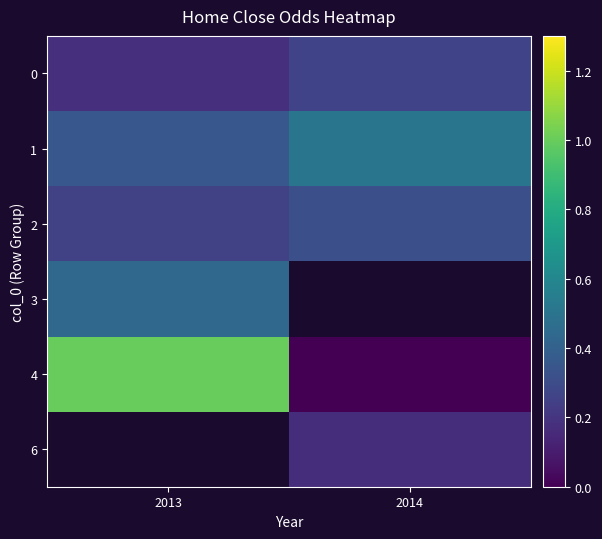

At which label does row_2 reach its peak?

2014